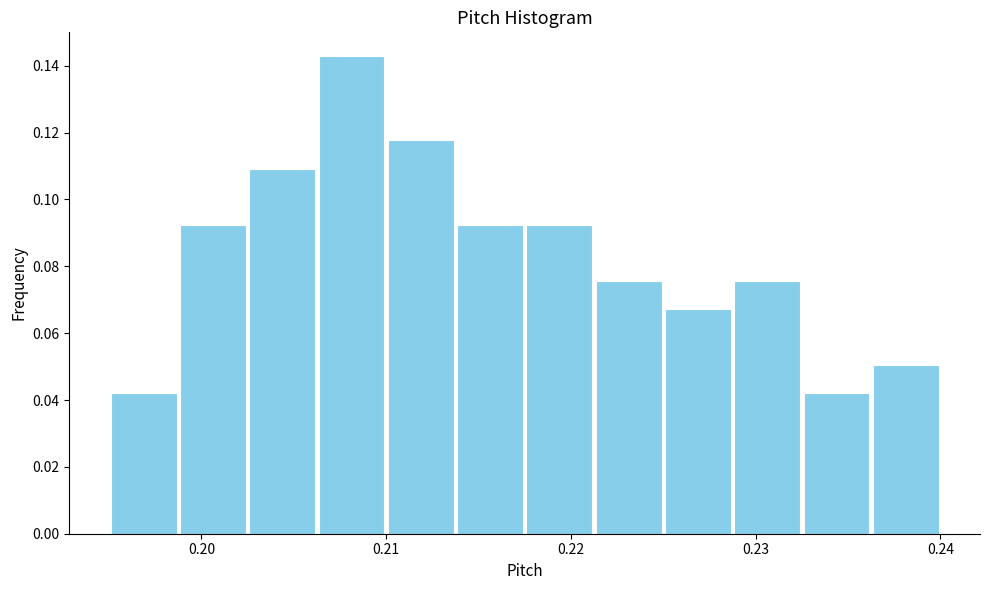

Read against the x-axis, roughly where is the centre of the tallest bar?

0.208